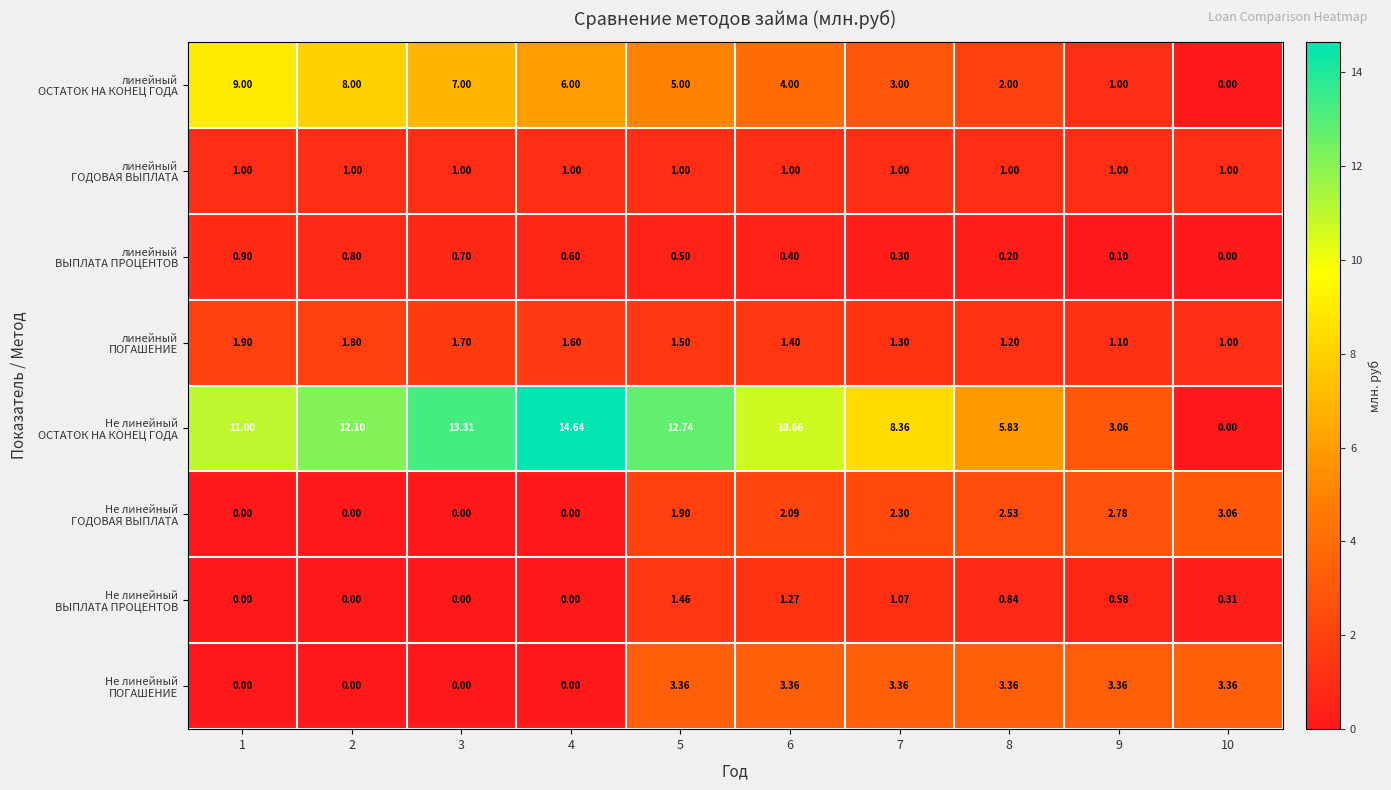

Between 5 and 2, which is larger?

2